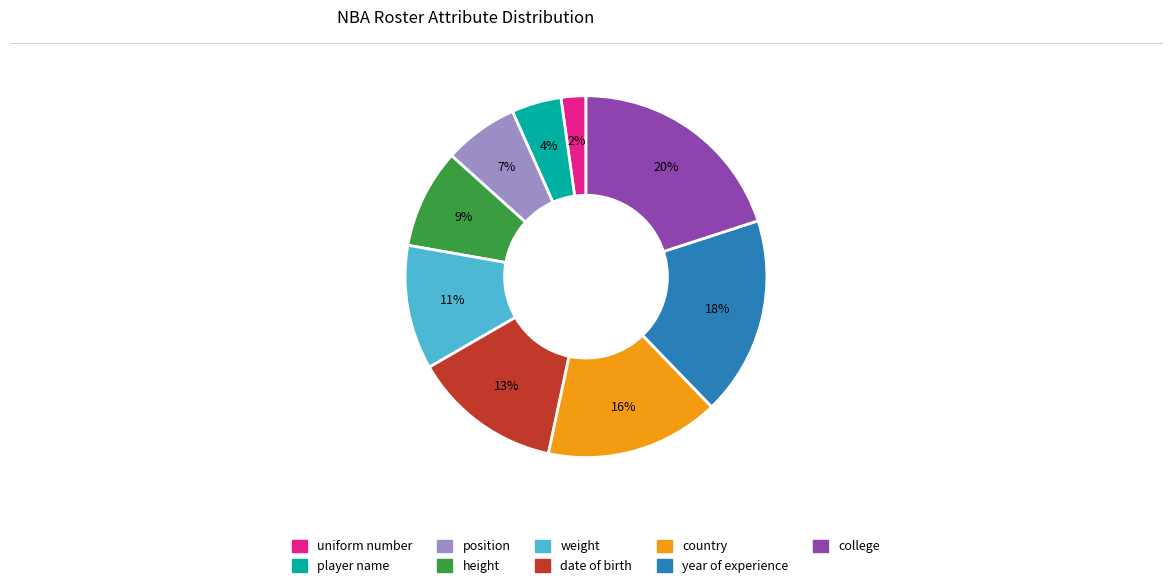

Is the sum of position and uniform number greater than half?

No